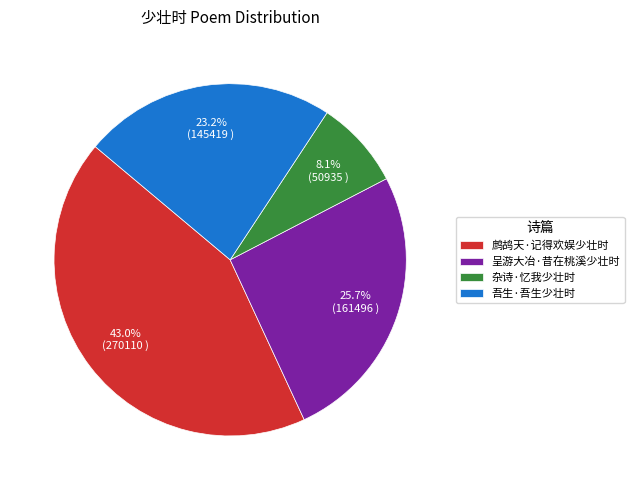

Does 鹧鸪天·记得欢娱少壮时 account for over 50% of the chart?

No